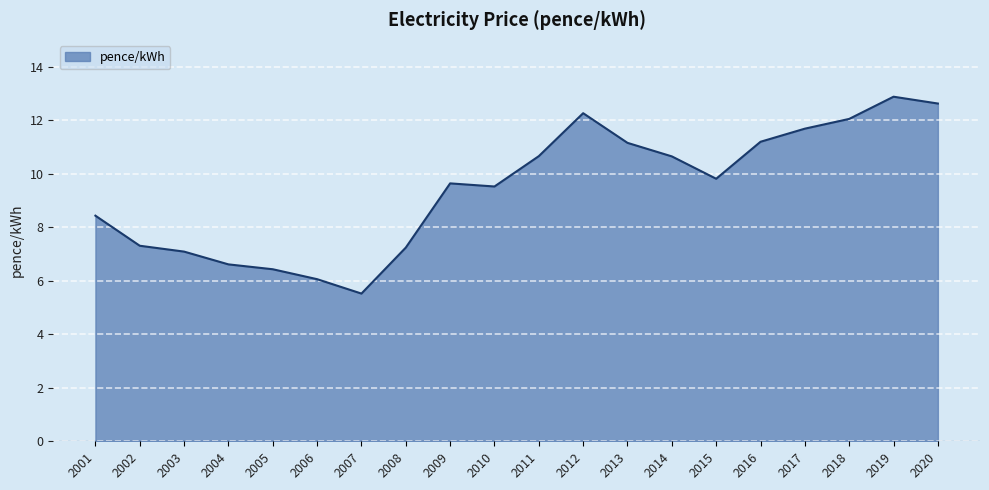

True or false: the data shows 2.5 at 2007.

False